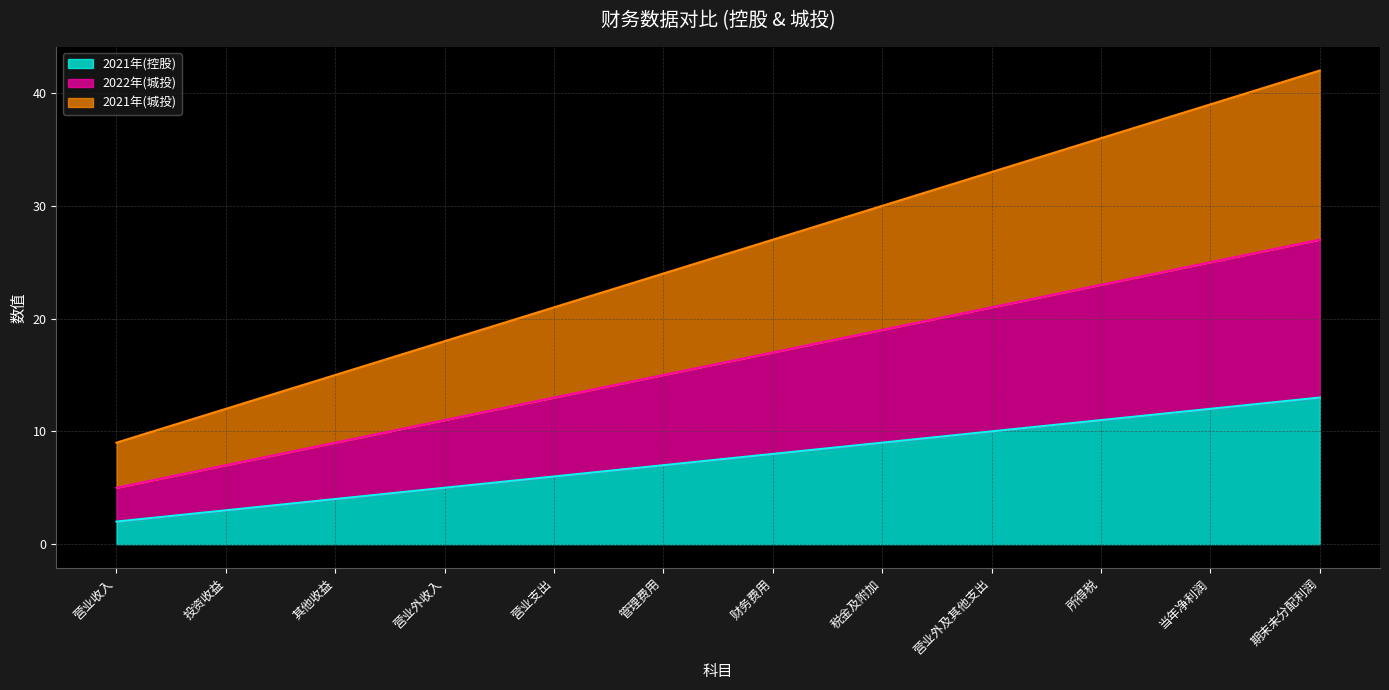

Where is 2021年(城投) nearest to the value 25?

管理费用